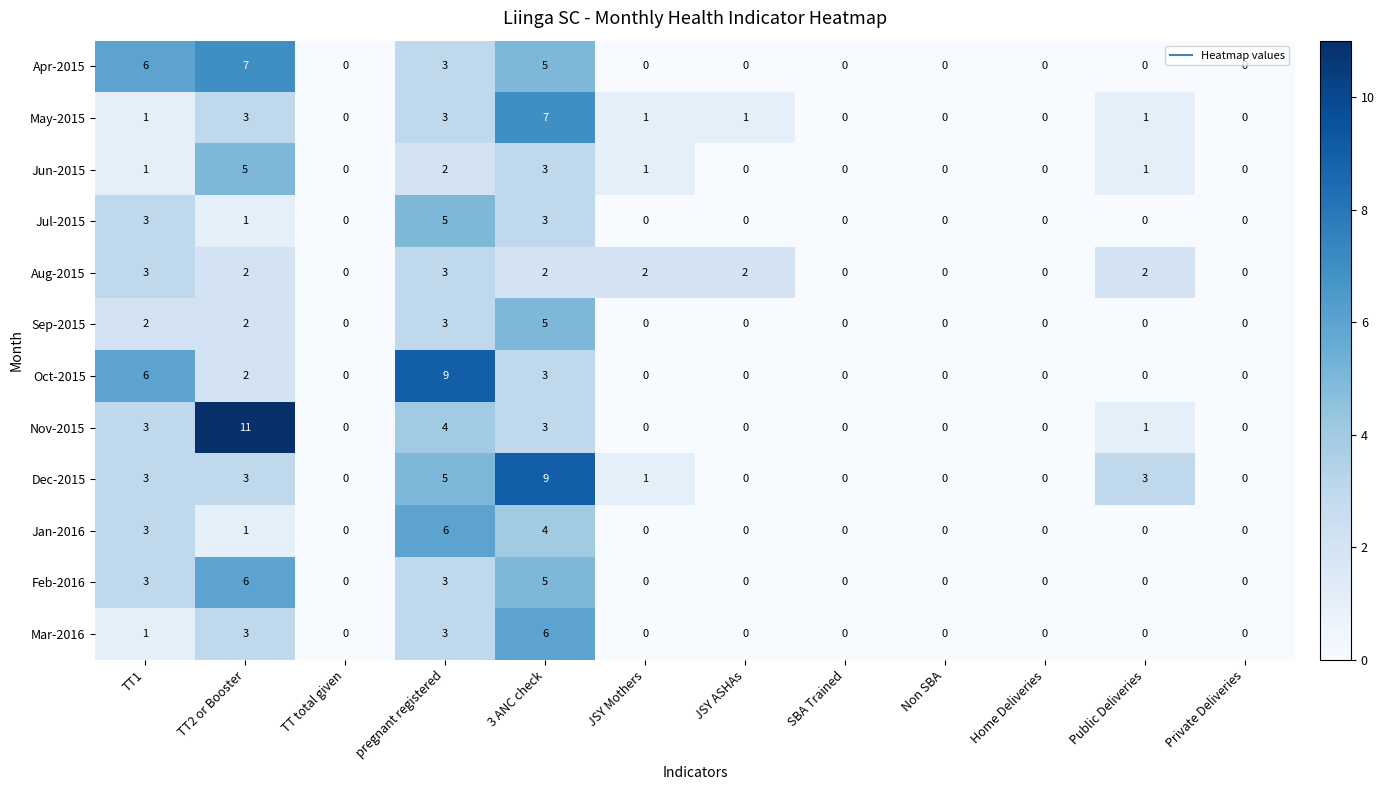

Which series has the largest range (max minus min)?

Nov-2015